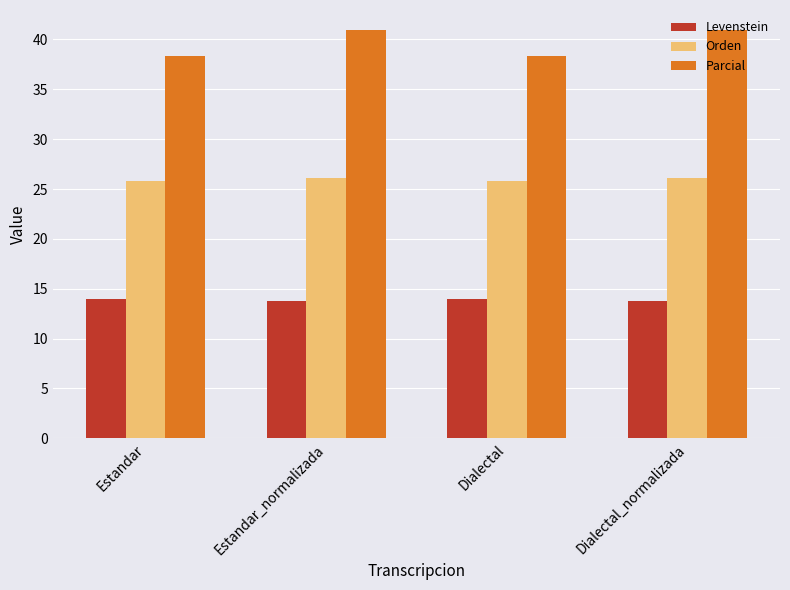

What is the greatest value displayed?

40.9